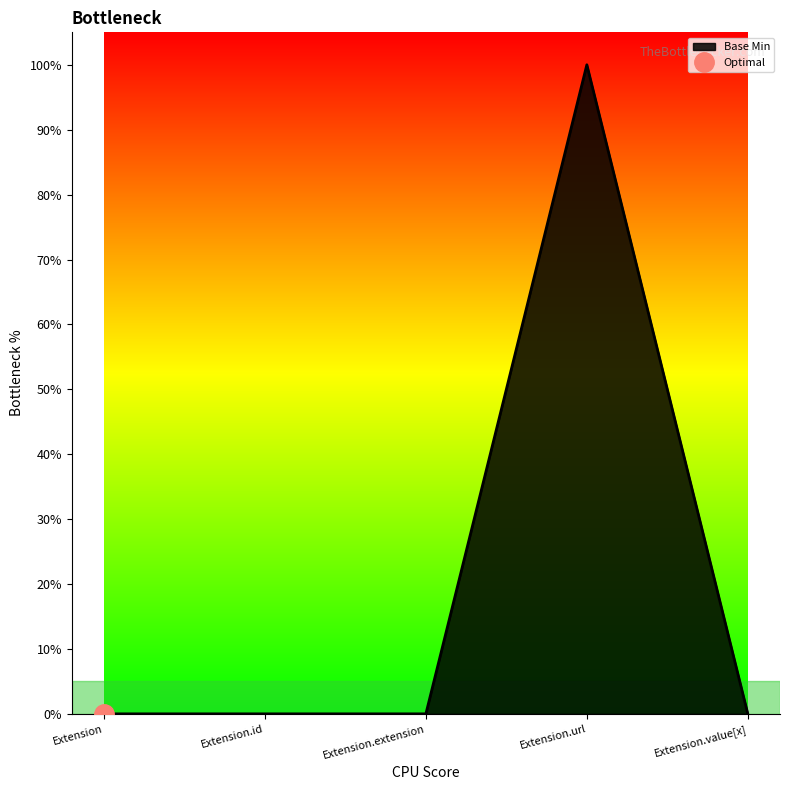

How many values are between 0 and 1?

5